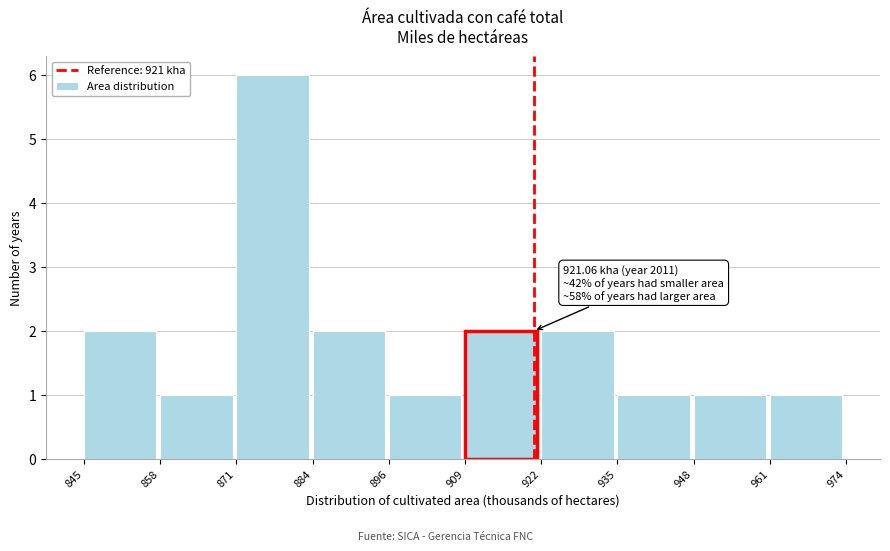

Over which range of the x-axis is the bar tallest?

871 to 884